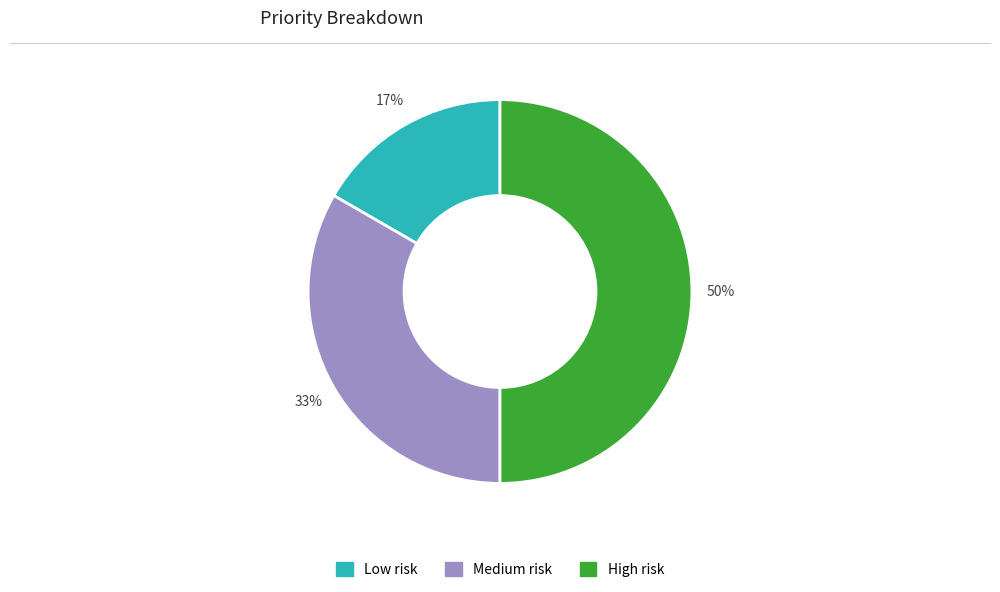

To the nearest percent, what is the difference between the High risk and Low risk slice percentages?

33%